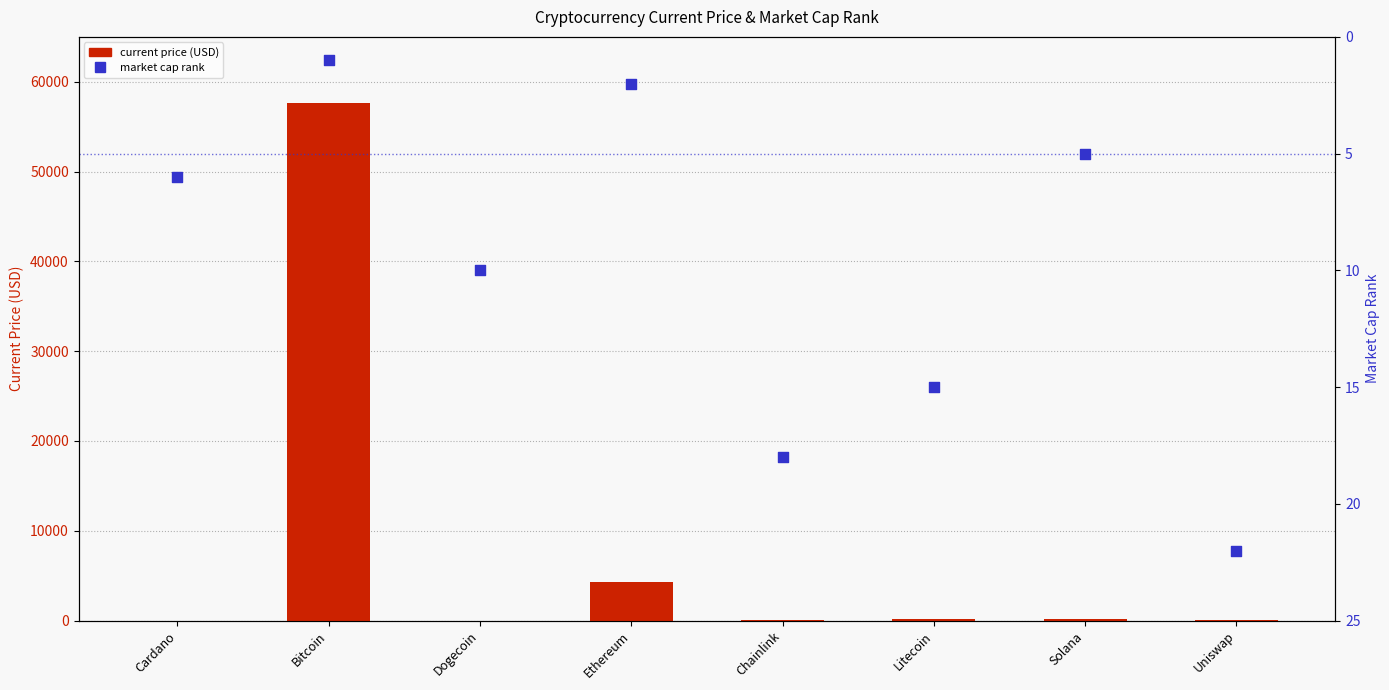

Which series contains the highest Y value?

current price (USD)